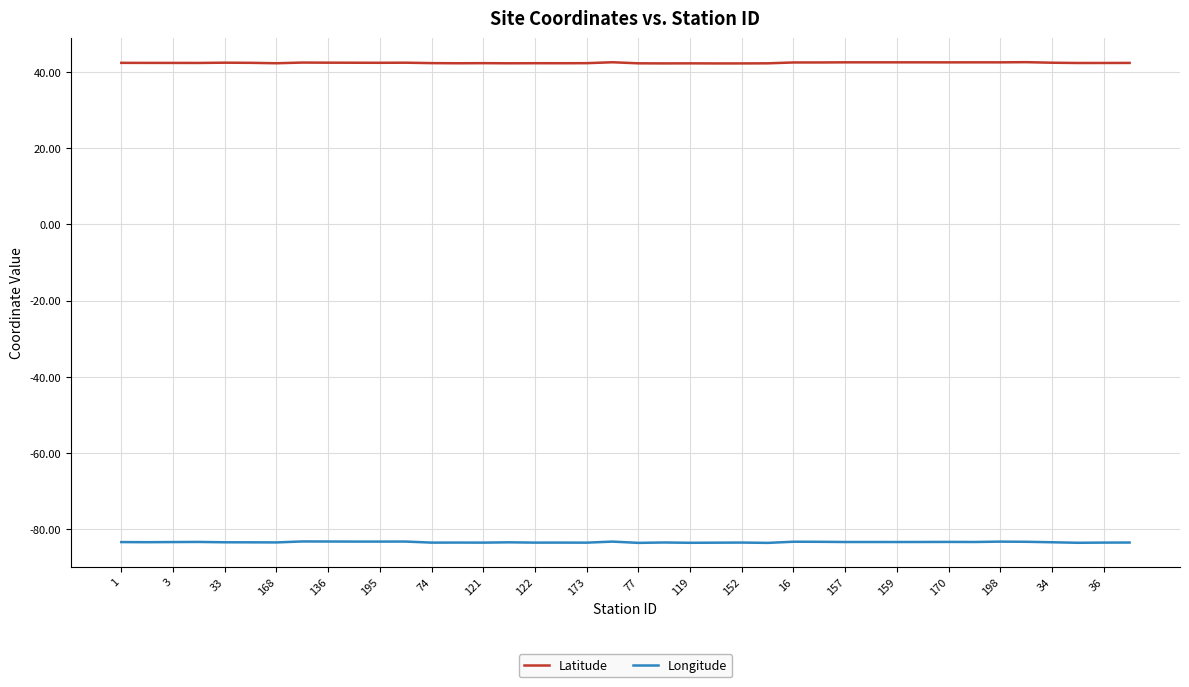

What is the maximum value for Longitude?

-83.2